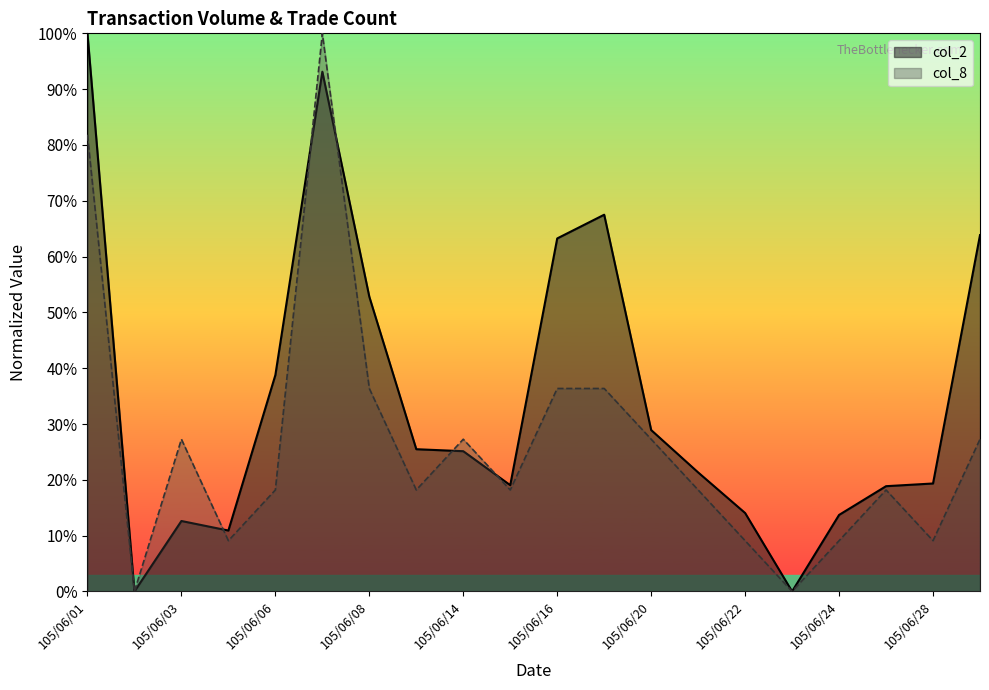

Which series has the largest total across all categories?

col_2